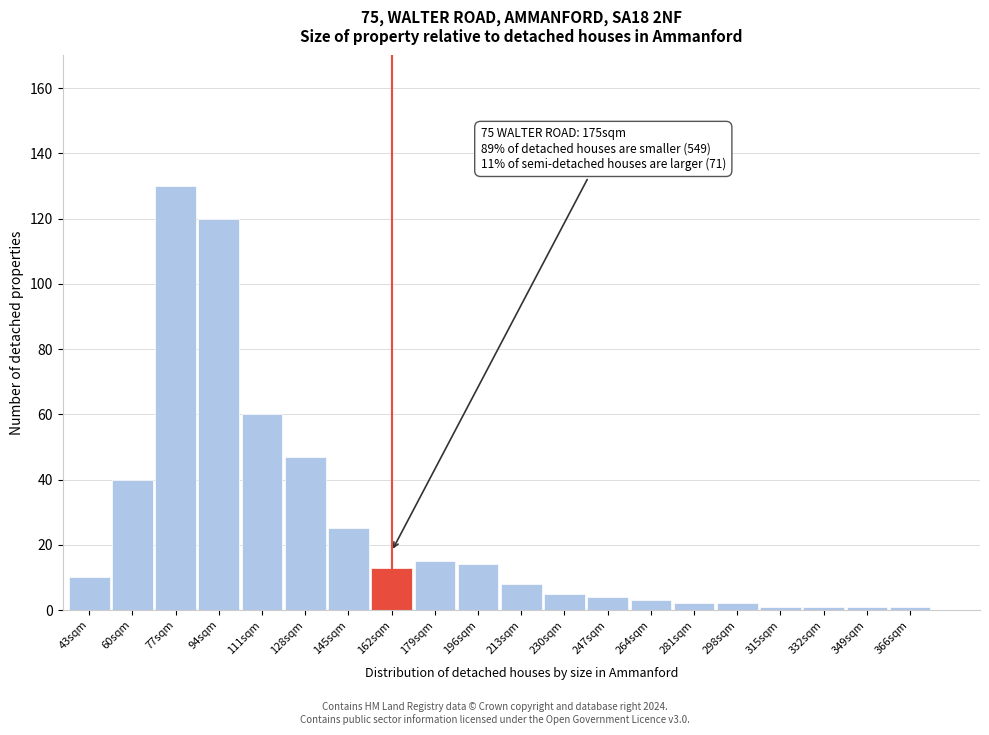

Reading left to right, list all the values displayed in this chart.

10	40	130	120	60	47	25	13	15	14	8	5	4	3	2	2	1	1	1	1